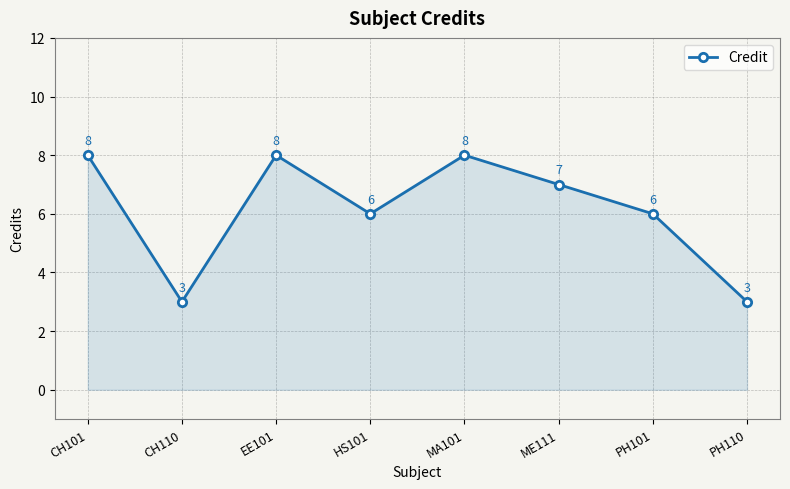

Reading left to right, transcribe all the data shown in this chart.

CH101=8	CH110=3	EE101=8	HS101=6	MA101=8	ME111=7	PH101=6	PH110=3